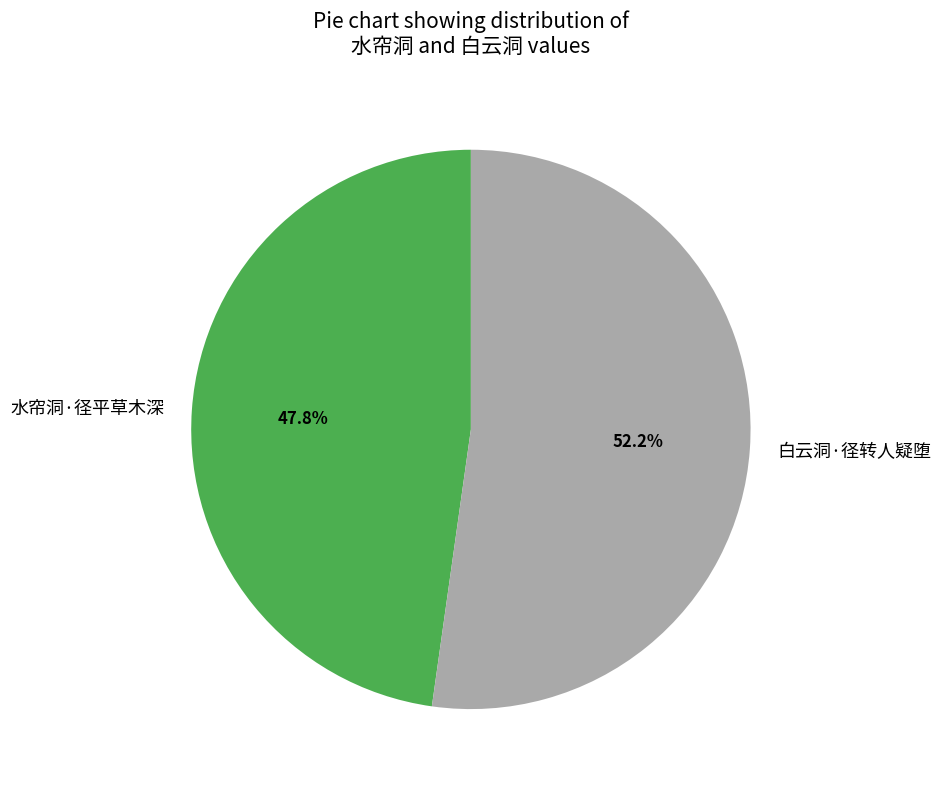

What is the smallest slice in the pie chart?

水帘洞·径平草木深